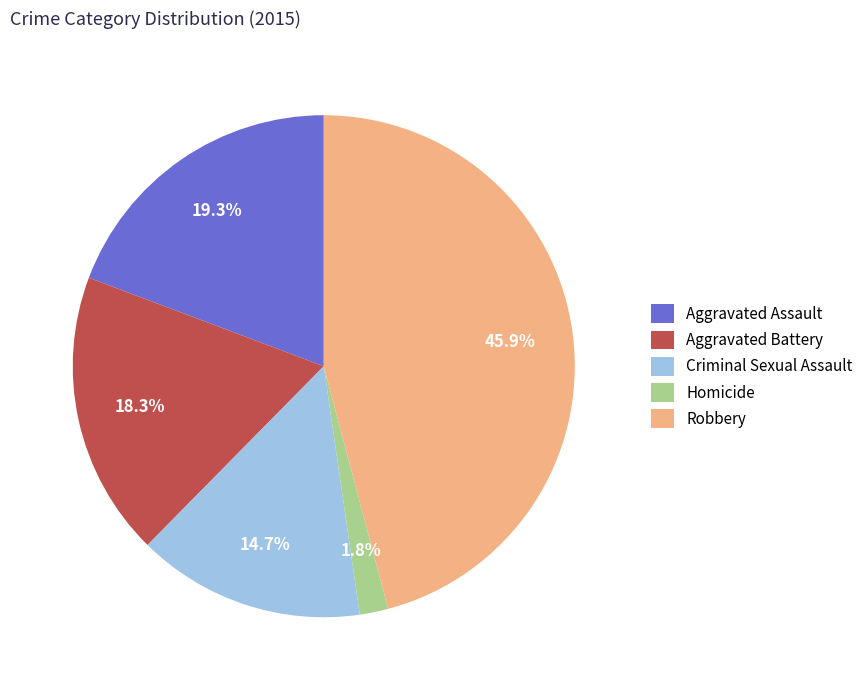

Between Aggravated Battery and Homicide, which is larger?

Aggravated Battery